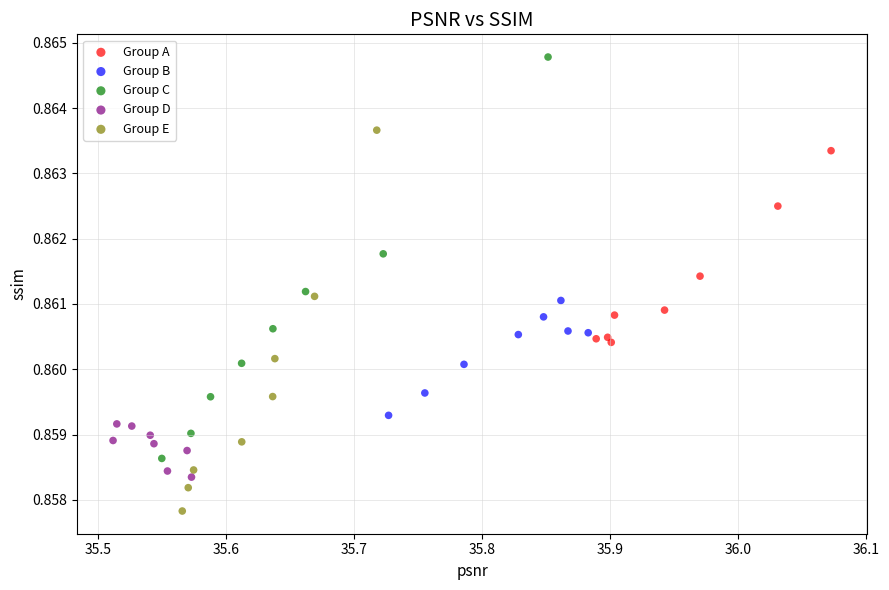

Which series has the widest spread of Y values?

Group C